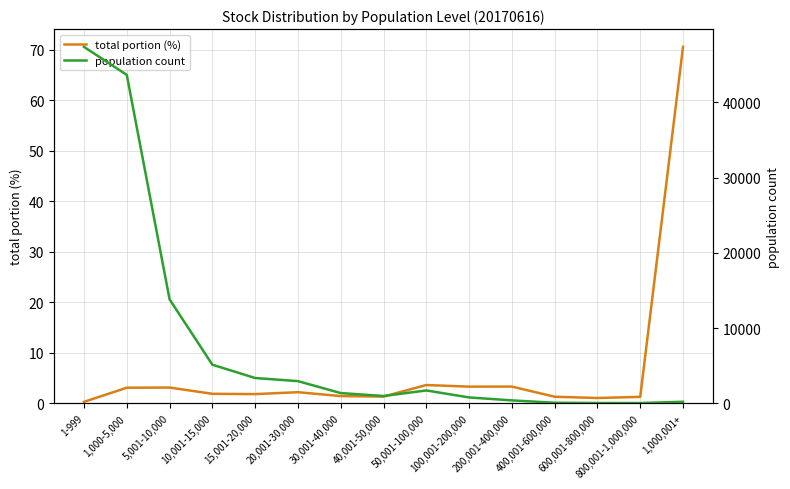

At which label is total portion (%) closest to 35?

50,001-100,000